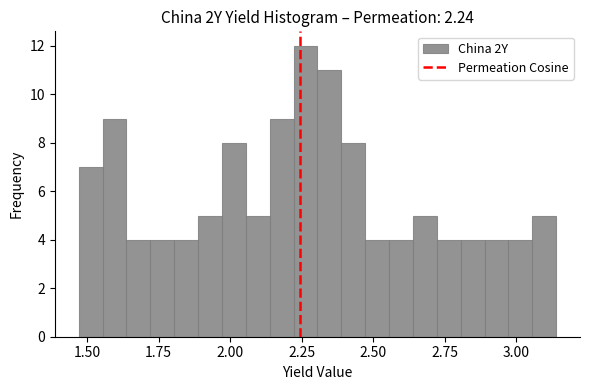

Around what value on the x-axis is the tallest bar? Give the approximate position of its centre, as read against the axis.

2.25